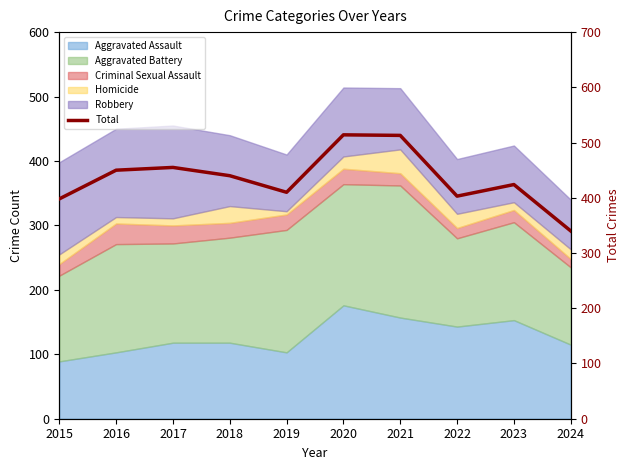

What is the average value?

435